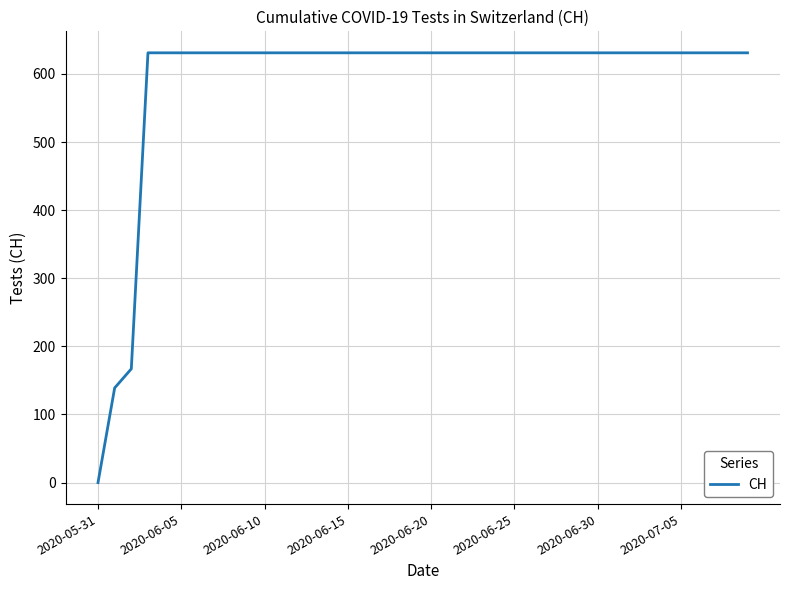

What is the maximum value shown in the chart?

631